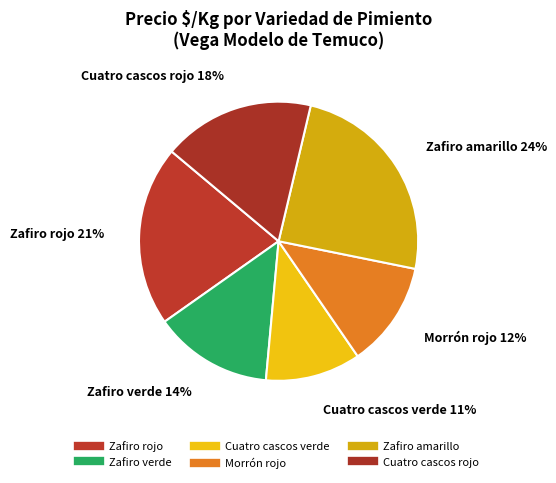

Count the number of slices in the pie.

6